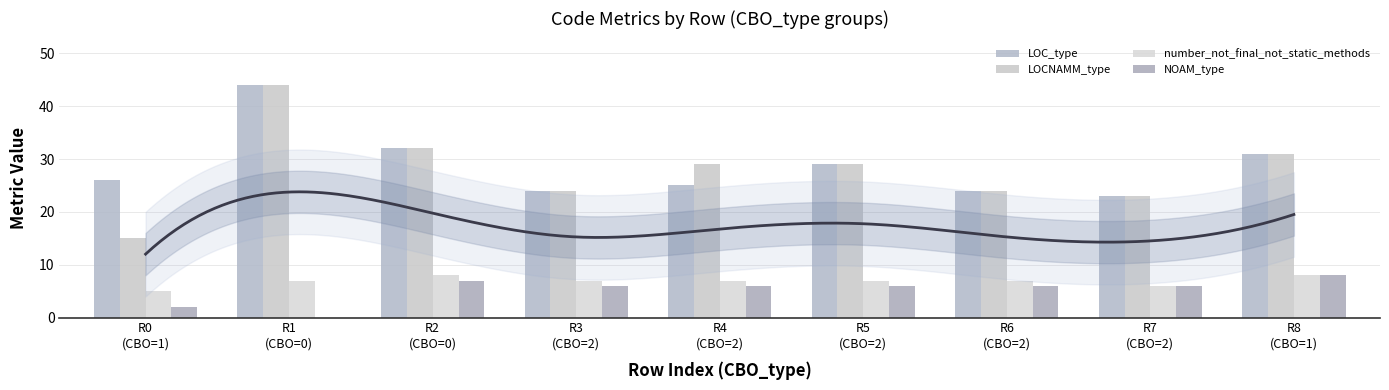

How many categories are shown in the chart?

9